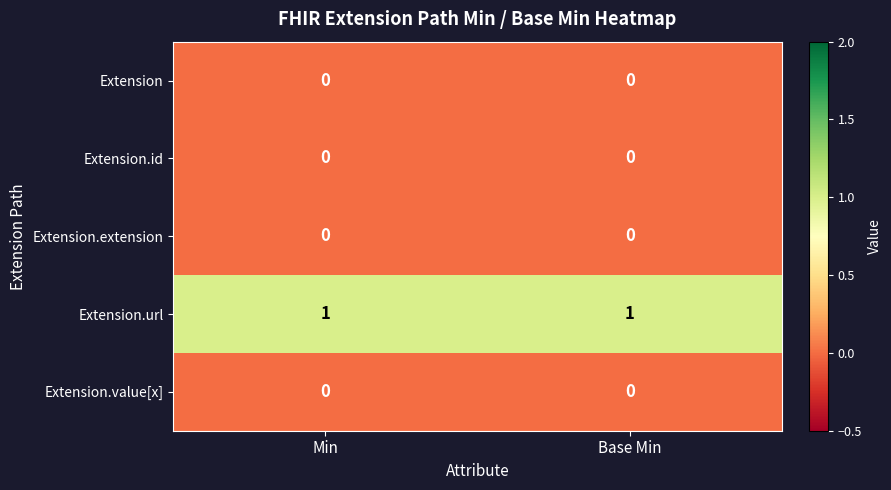

What is the greatest value displayed?

1